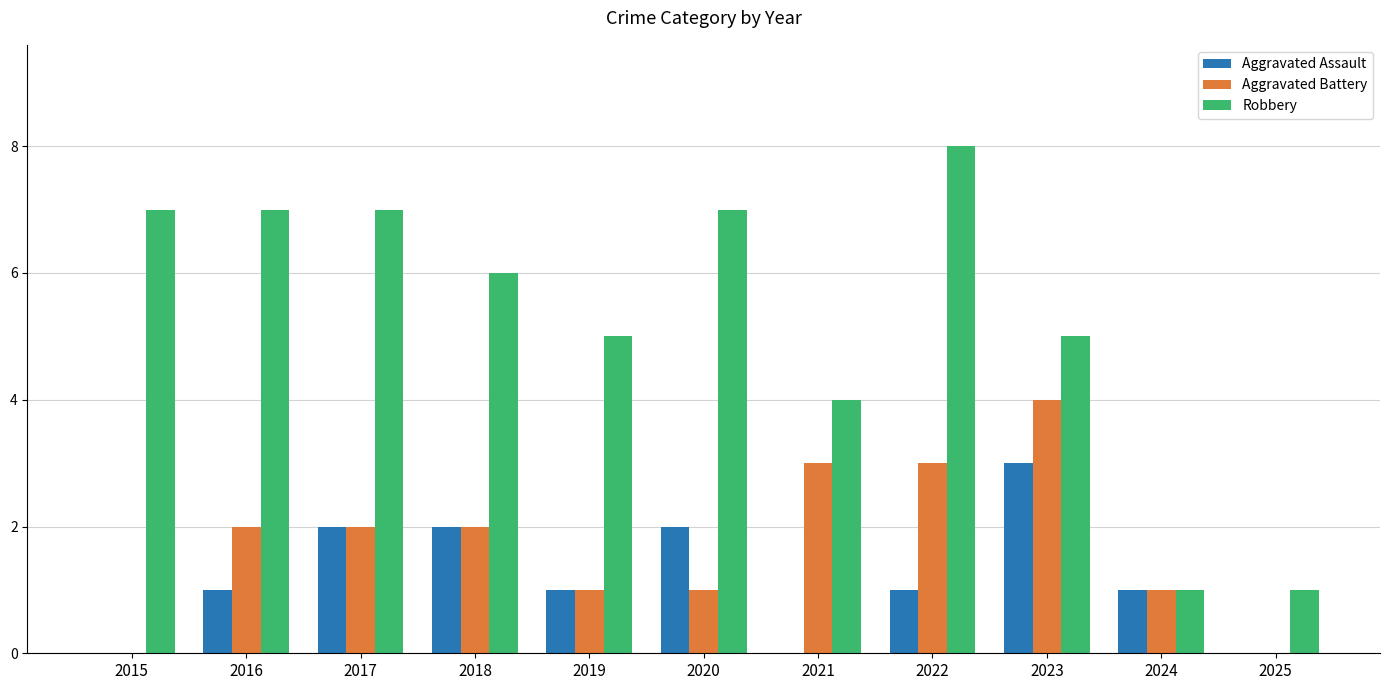

How many series are shown in this chart?

3